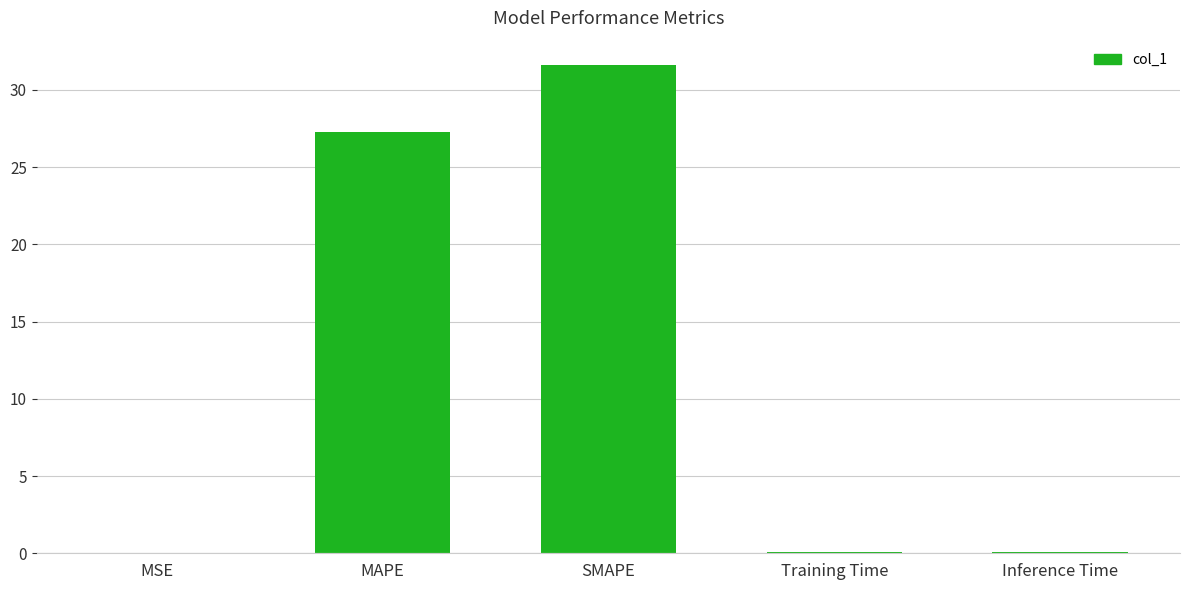

Does the chart contain stacked bars?

No